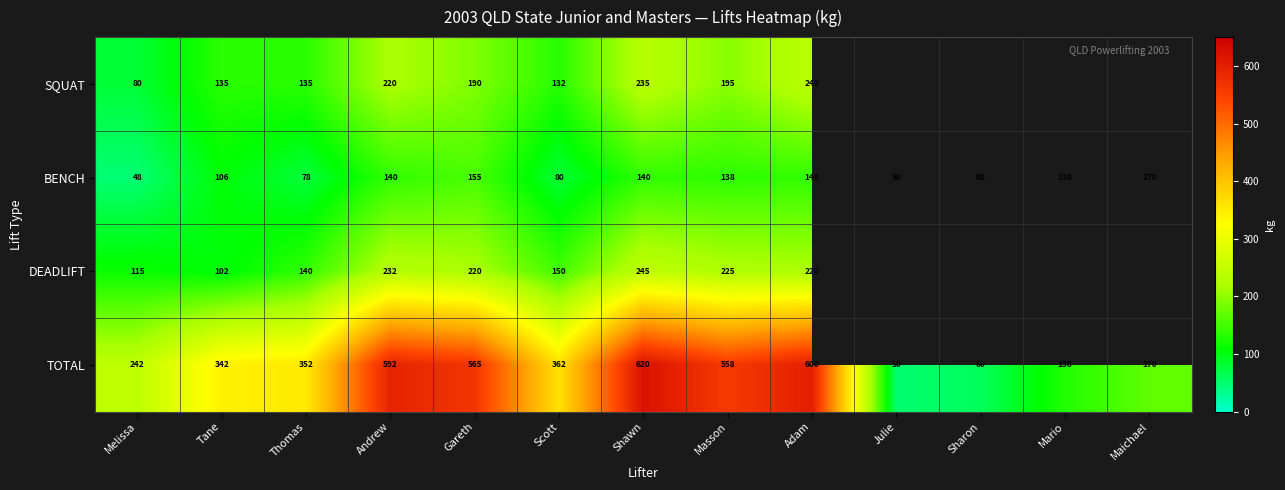

The DEADLIFT series shows 220 at Gareth. True or false?

True